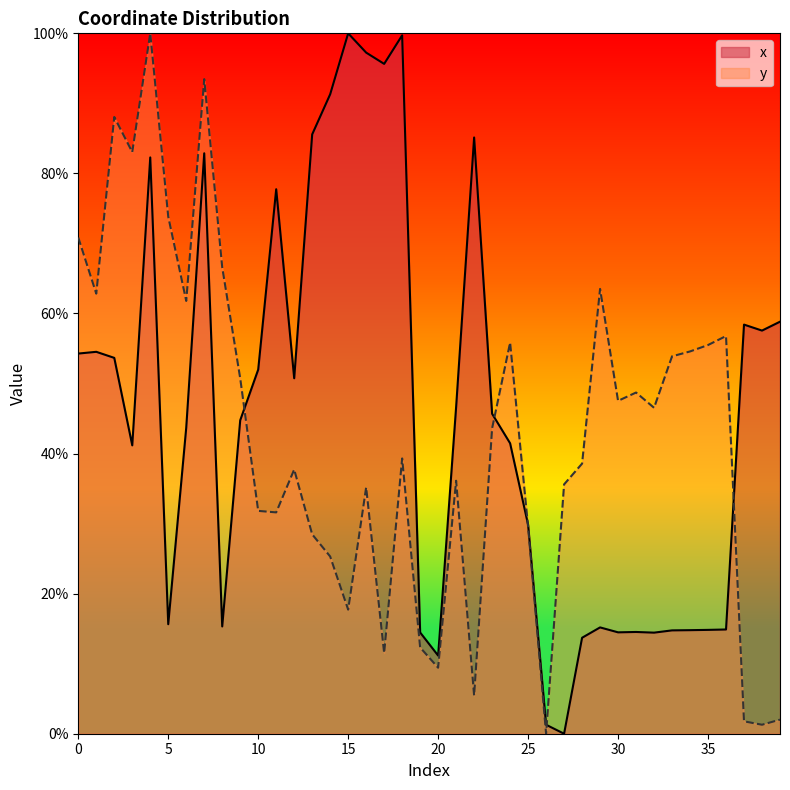

Is the value of y at 4 greater than the value of x at 8?

Yes